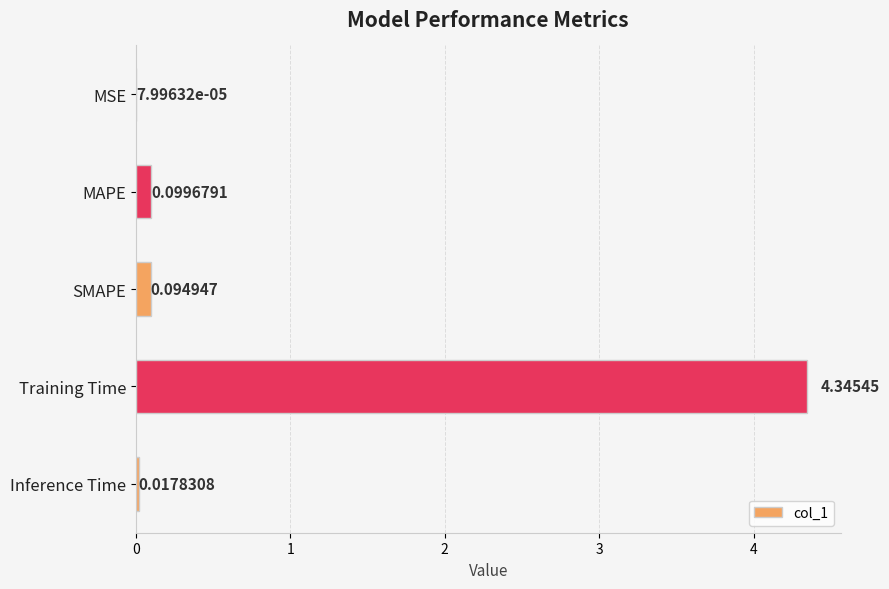

What is the change in value from Training Time to Inference Time?

-4.3